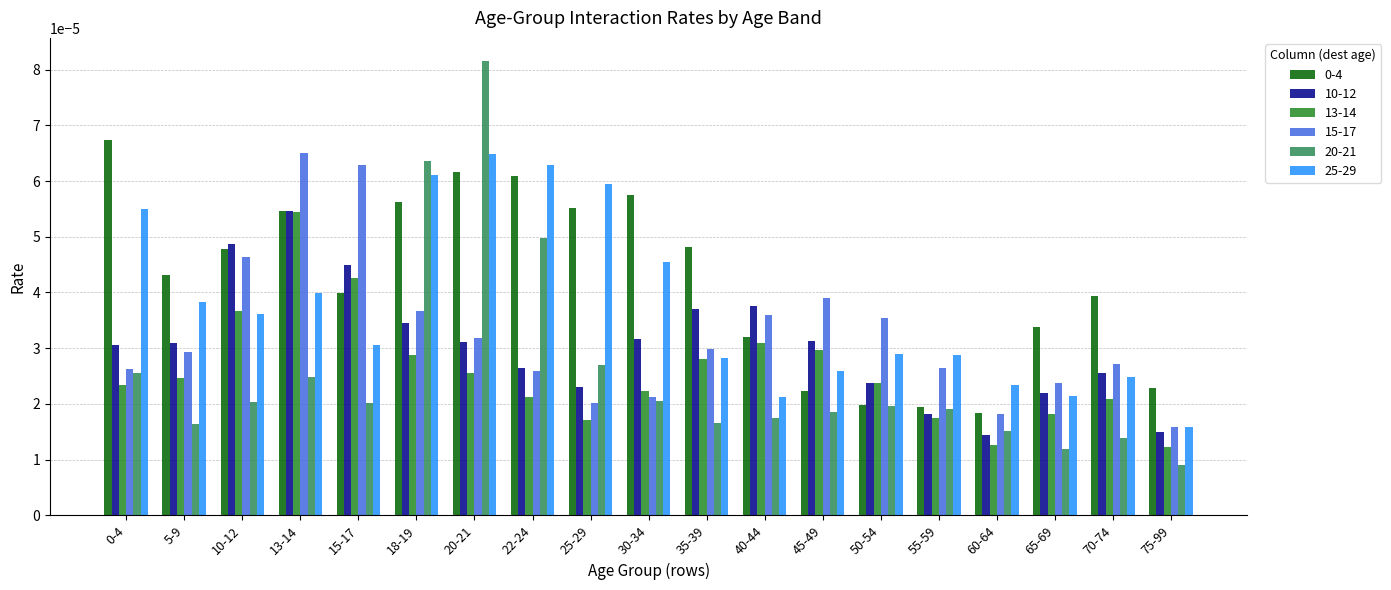

Which series has the widest spread of values?

20-21